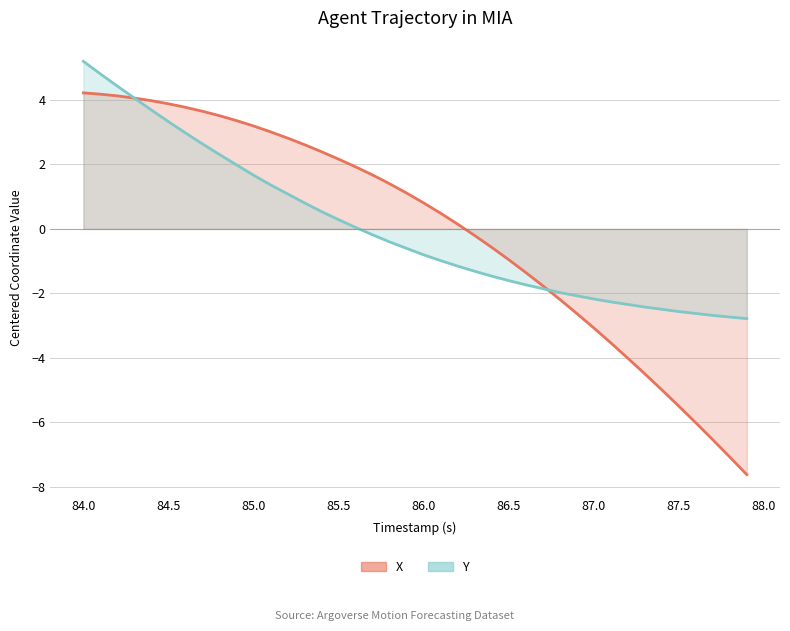

What are all the series names shown in the legend?

X, Y